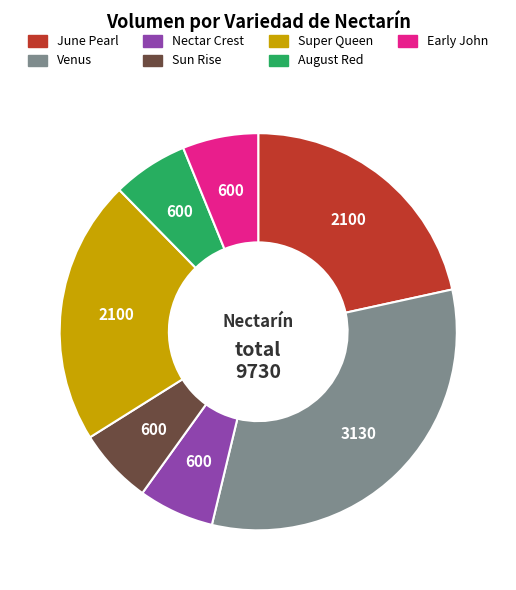

How many segments does this pie chart have?

7